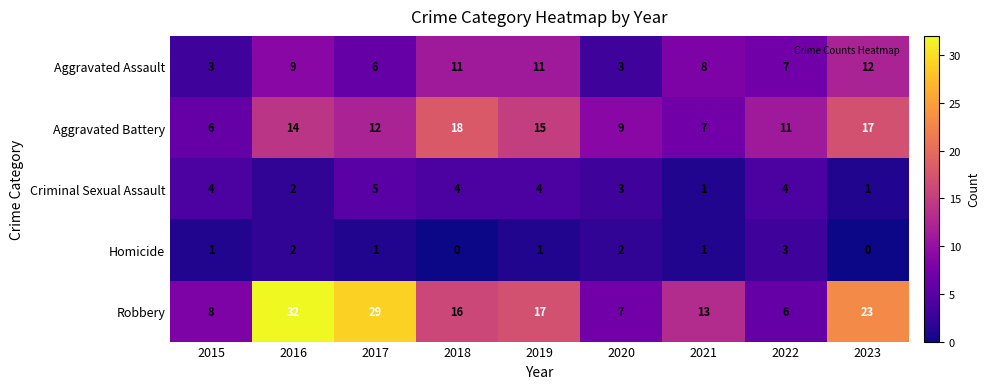

The value of Robbery at 2015 is 2. True or false?

False